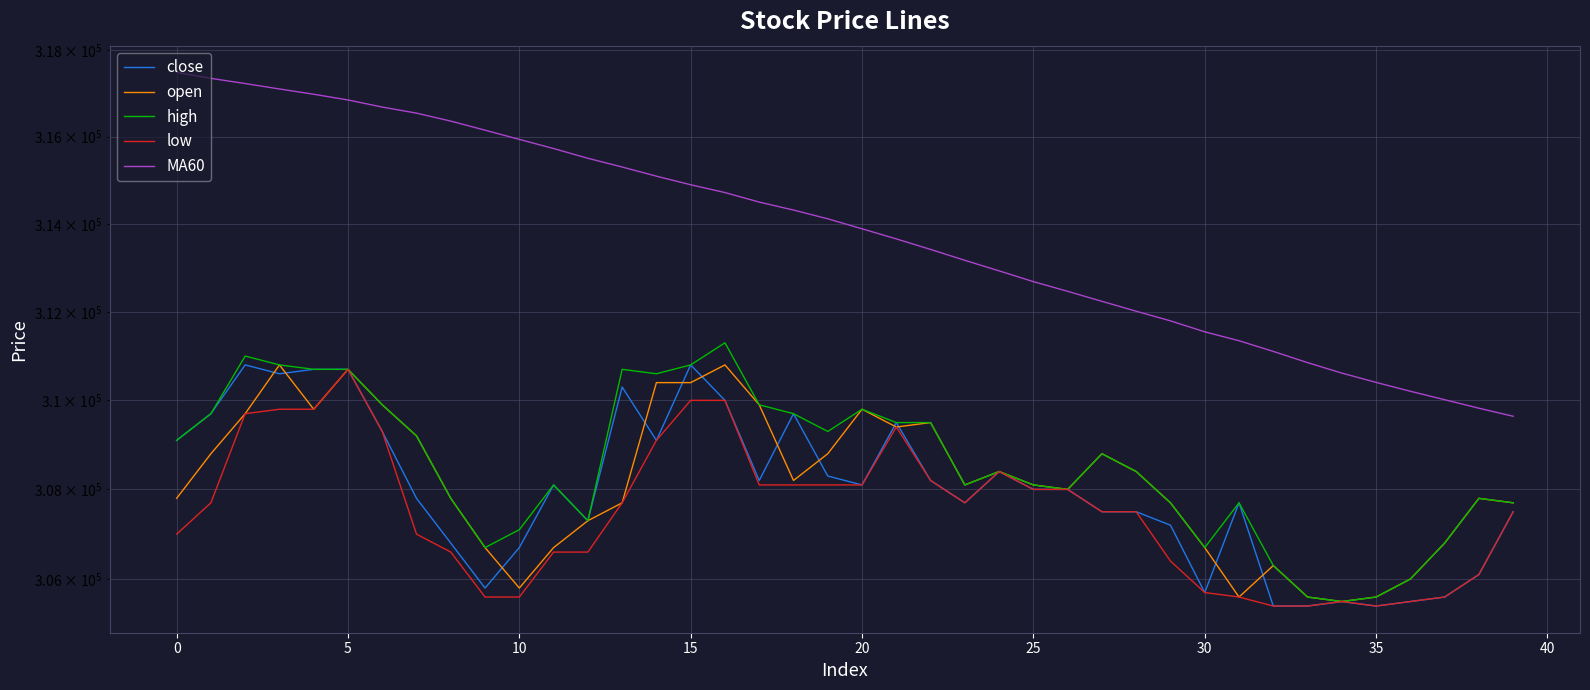

Where is close nearest to the value 308100?

11